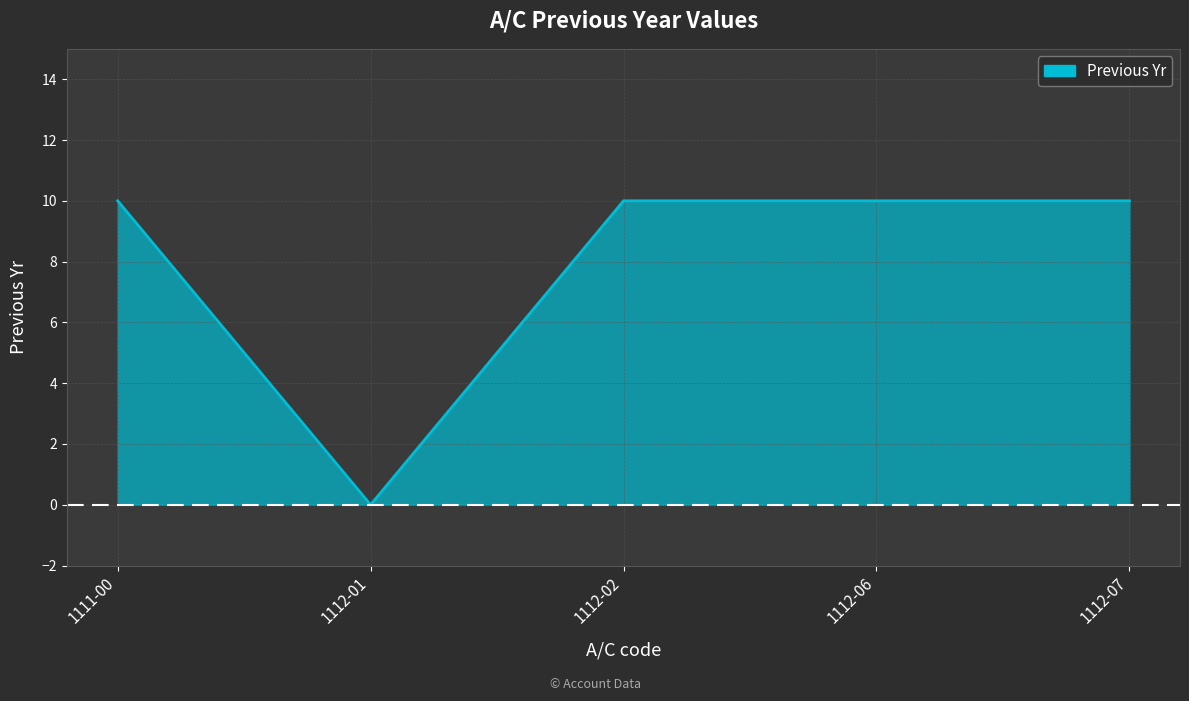

What position from the right is 1112-01?

4